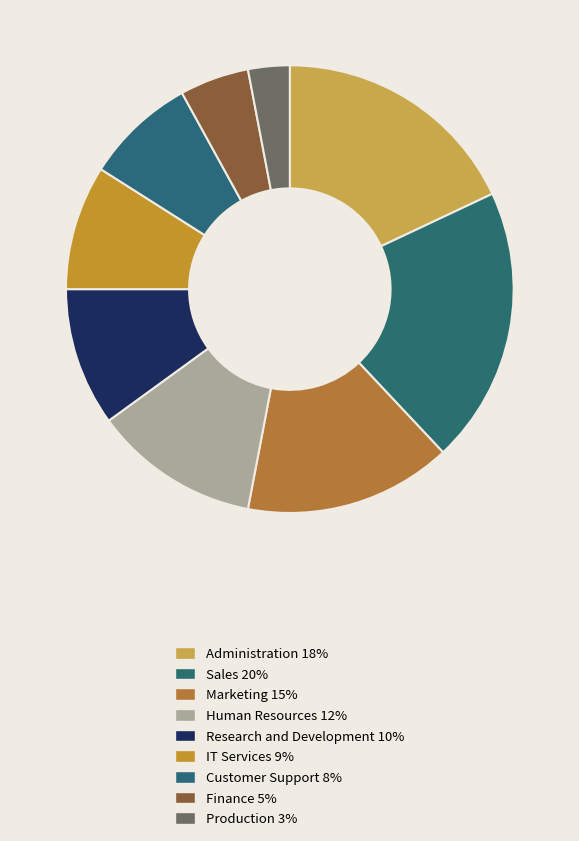

The Administration slice represents 18% of the pie. True or false?

True